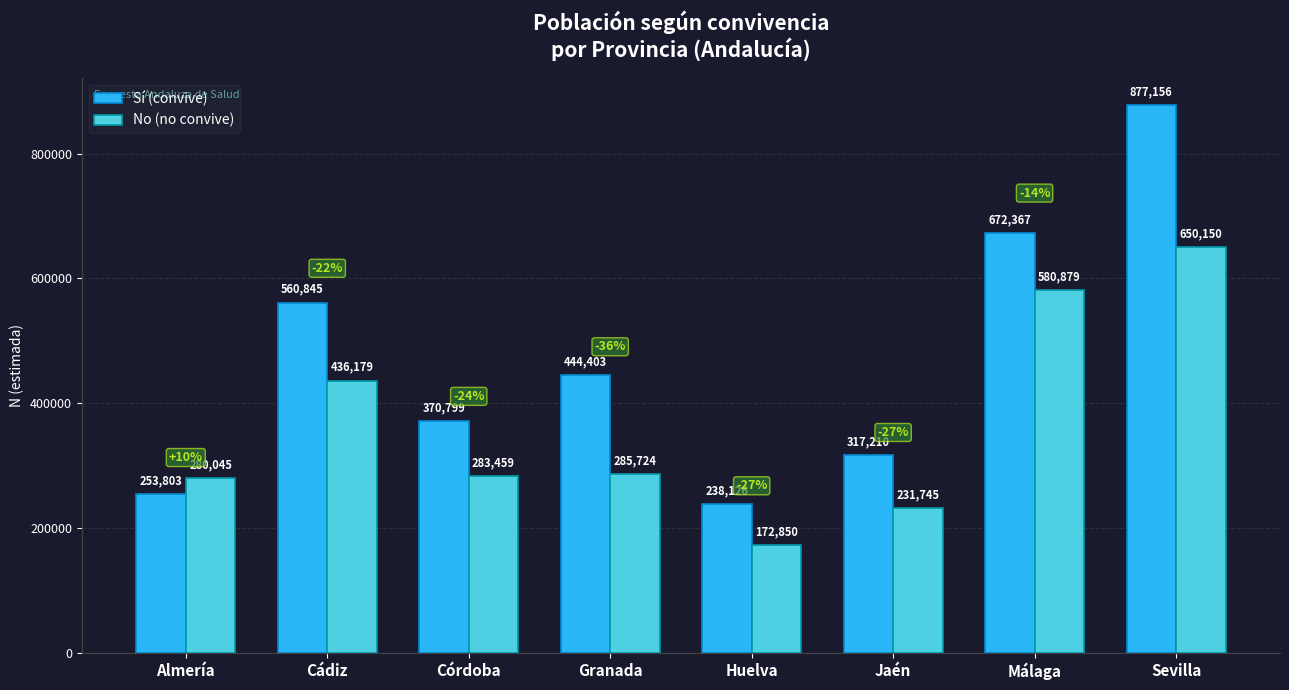

Reading left to right, transcribe all the data shown in this chart.

Sí (convive): 253803	560845	370799	444403	238126	317210	672367	877156
No (no convive): 280045	436179	283459	285724	172850	231745	580879	650150